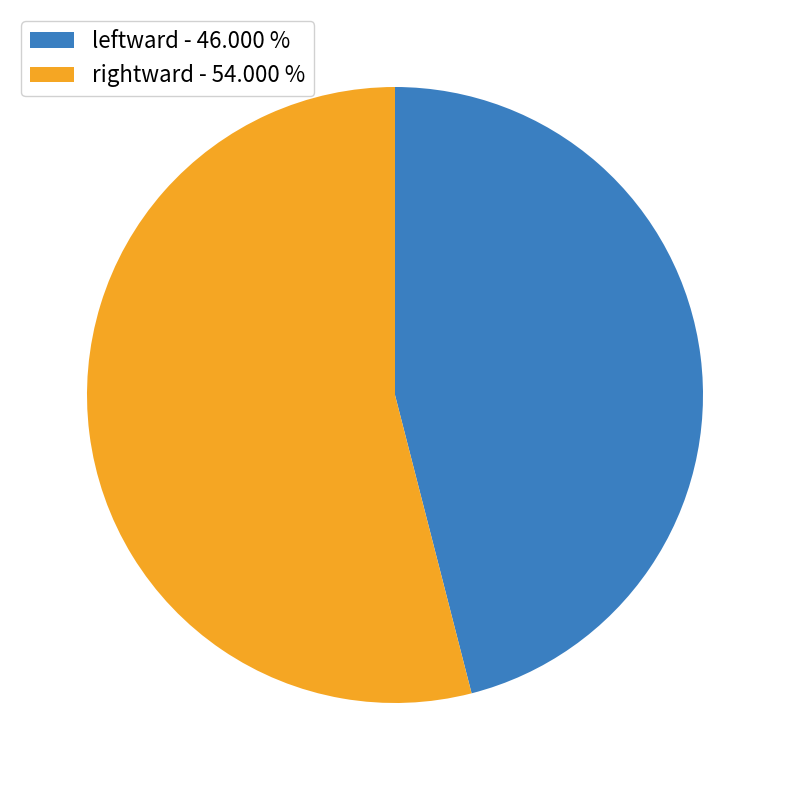

Count the number of slices in the pie.

2